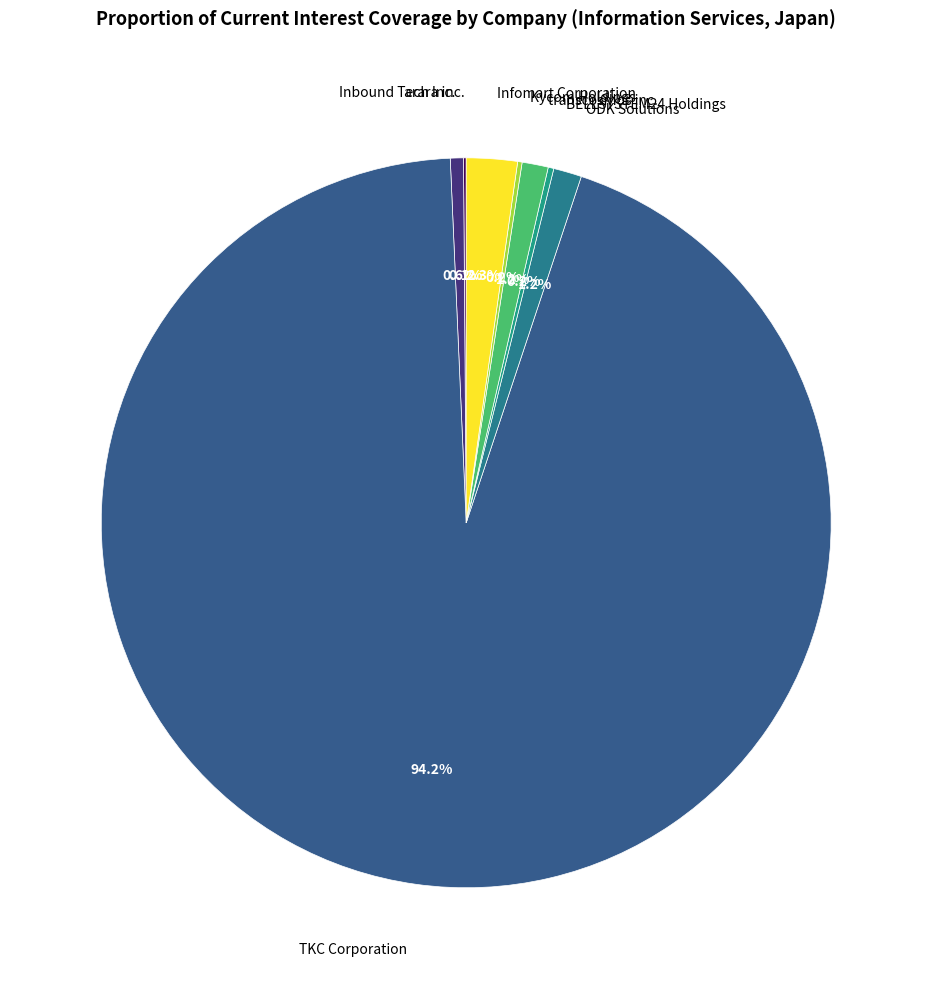

Does any single category account for the majority?

Yes